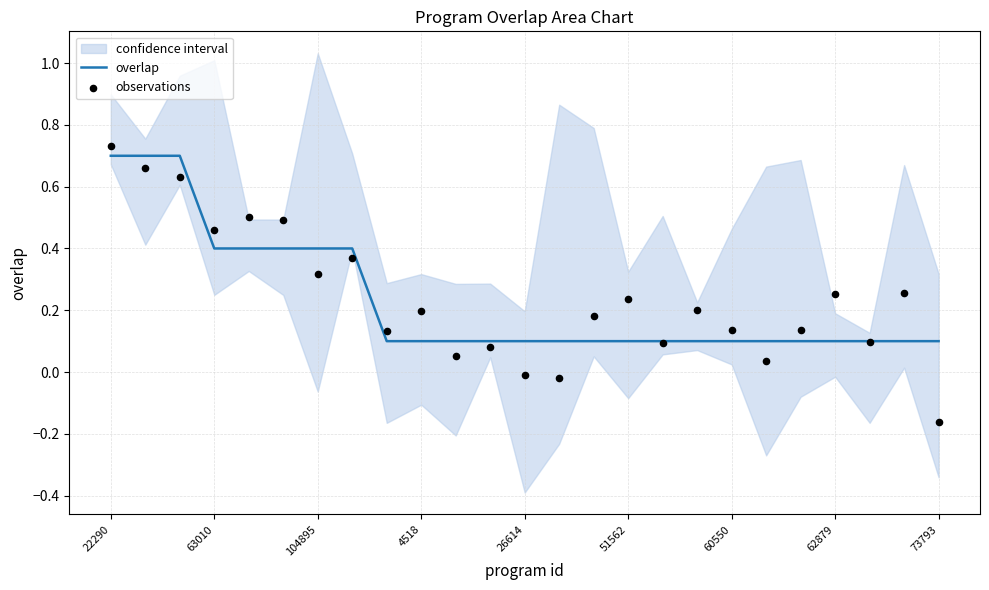

Which series has the widest spread of Y values?

observations